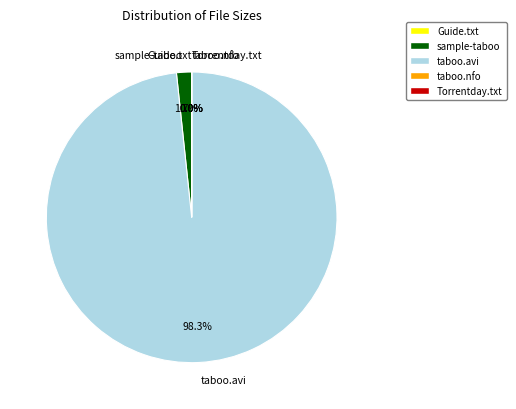

Is there a majority slice in this chart?

Yes